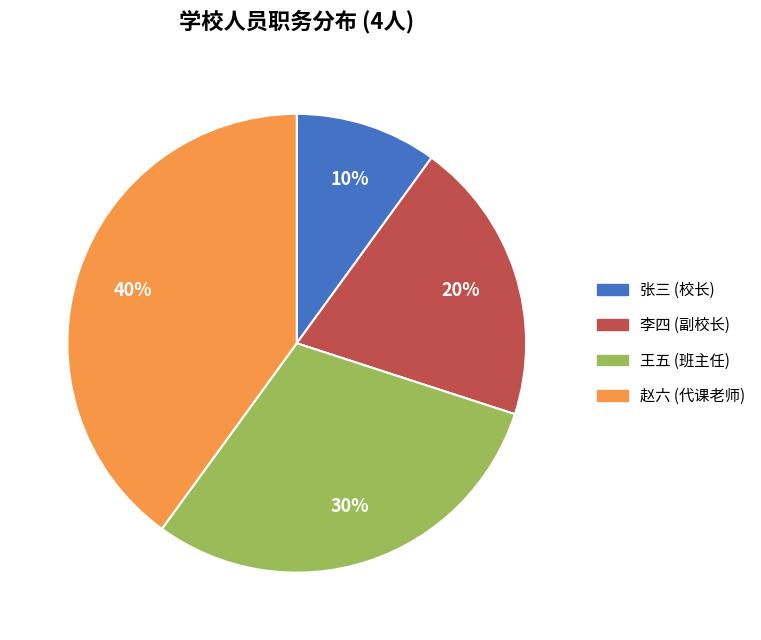

To the nearest percent, what portion does 李四 represent?

20%